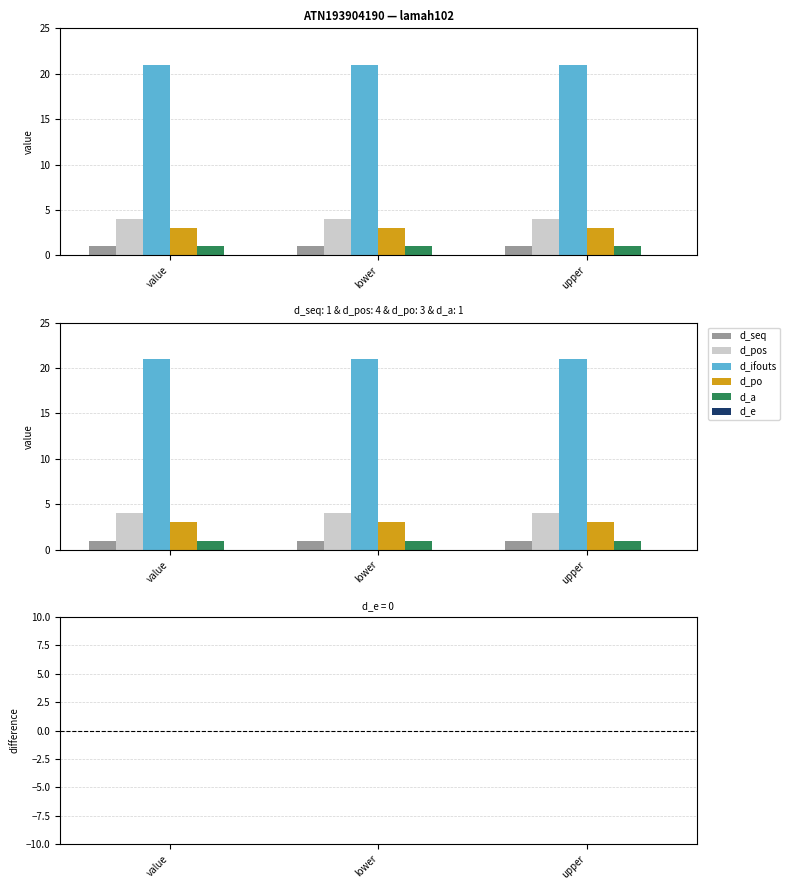

Does the chart contain stacked bars?

No